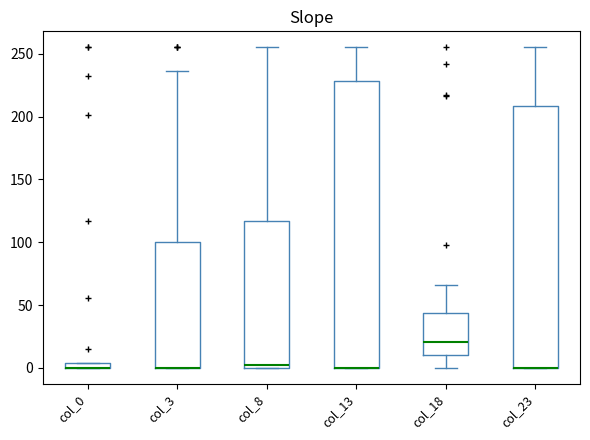

Which box is the tallest, from its lower edge to its upper edge?

col_13